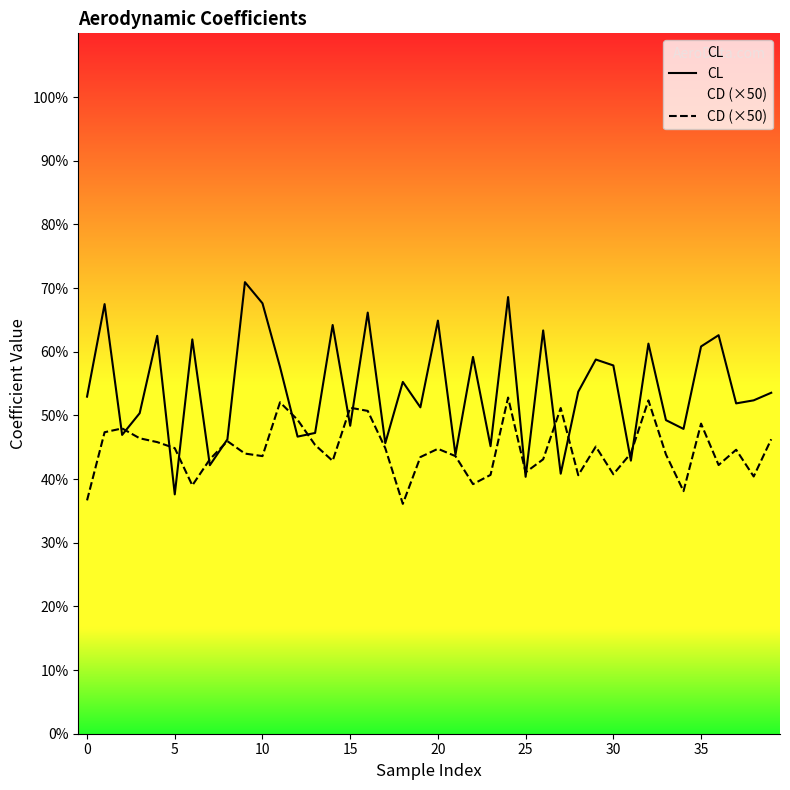

How many lines are shown in the chart?

2